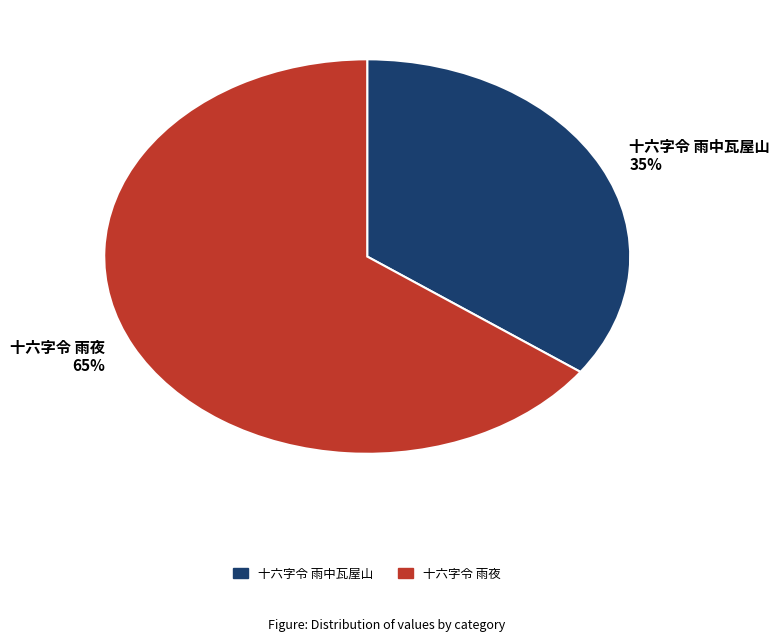

How many slices are in this pie chart?

2